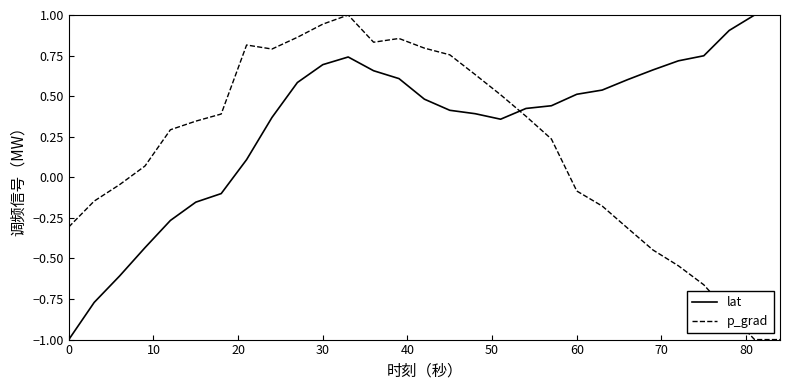

How many times do p_grad and lat cross each other?

1